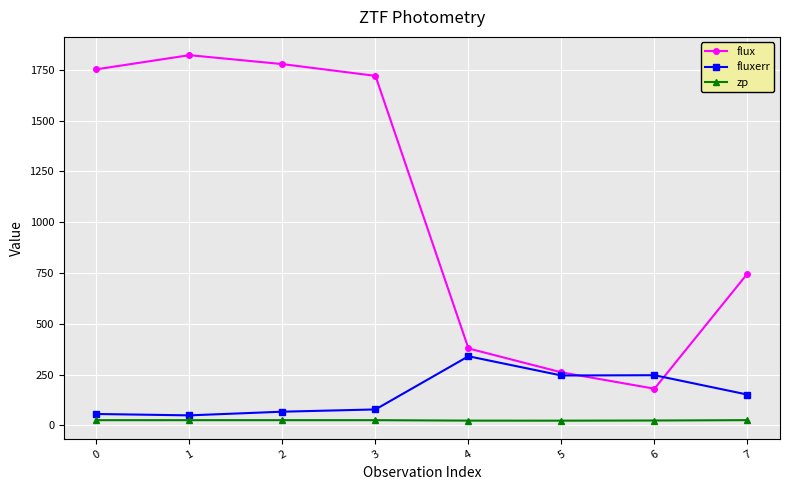

At how many categories does at least one series exceed 235?

8